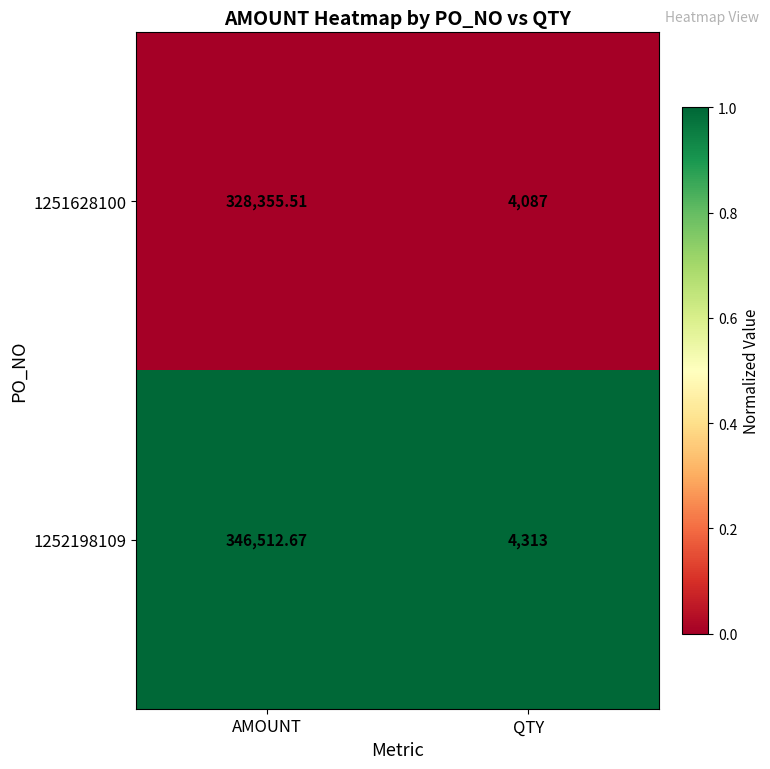

Which label corresponds to the smallest value in the chart?

QTY